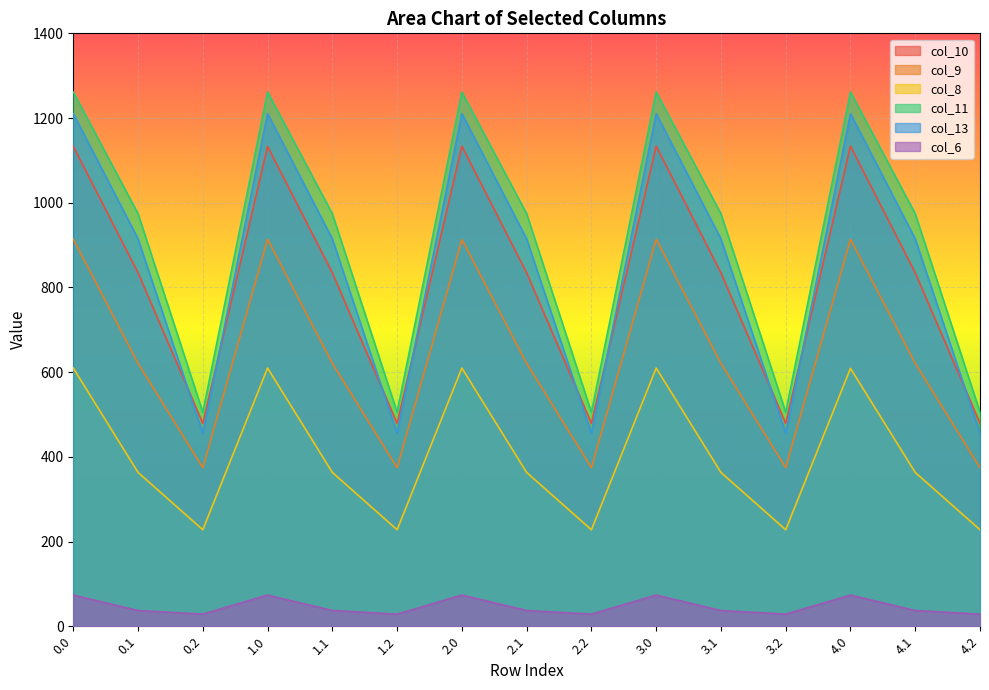

What is the sum of all col_13 values?

12902.1